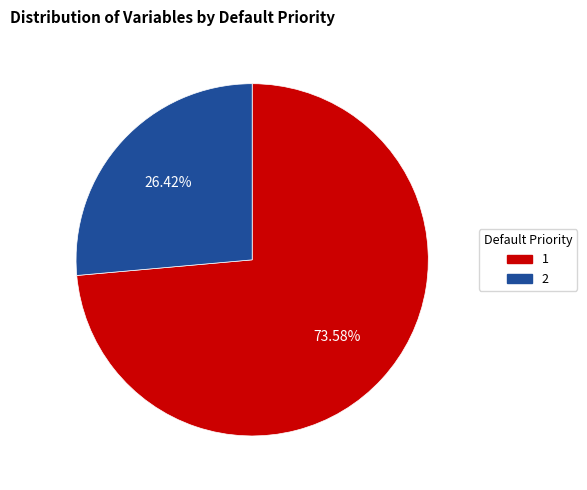

Which slice represents more than half of the pie?

1